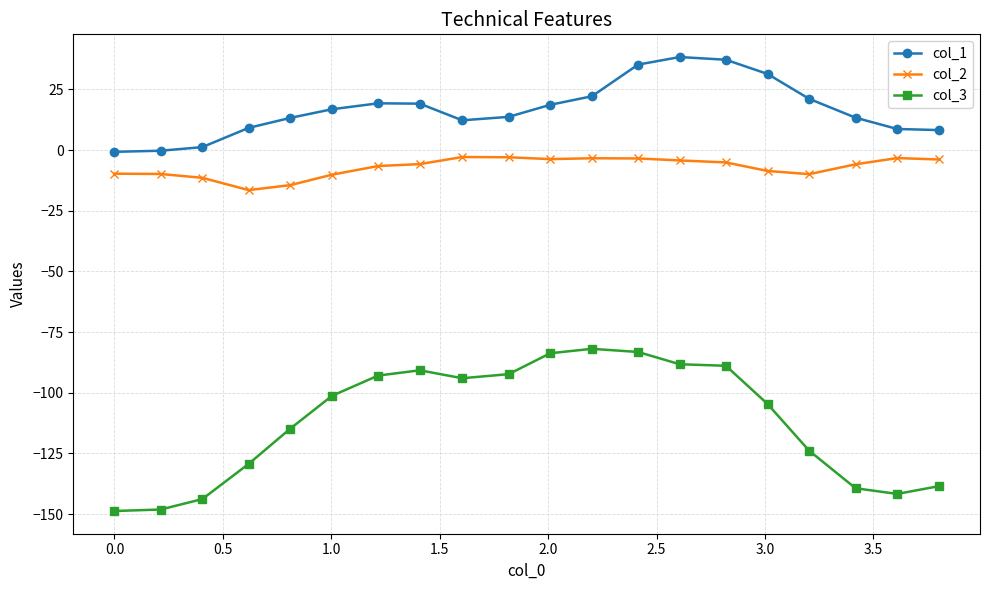

What is the lowest value of the col_3 series?

-148.7